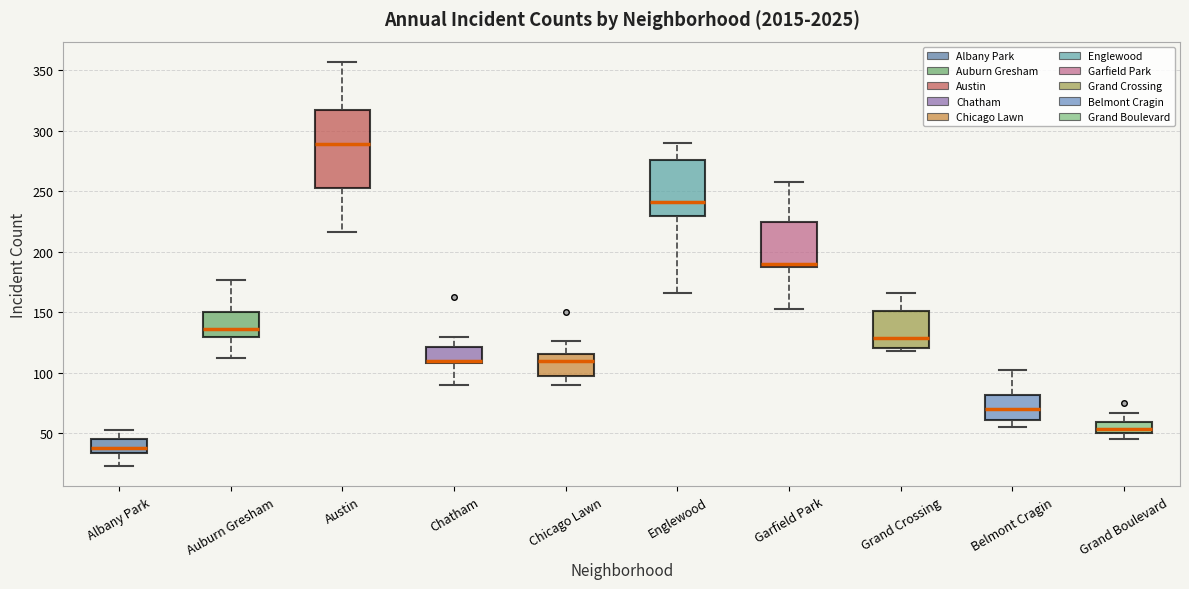

Reading left to right, read every box against the y-axis: the position of its median line, the range the box covers, and the ends of its whiskers. The values are not printed on the chart, so give them approximately, as read against the axis.

Albany Park: median 40, box 35 to 45, whiskers 25 to 55
Auburn Gresham: median 135, box 130 to 150, whiskers 110 to 175
Austin: median 290, box 255 to 320, whiskers 215 to 355
Chatham: median 110, box 110 to 120, whiskers 90 to 130
Chicago Lawn: median 110, box 100 to 115, whiskers 90 to 125
Englewood: median 240, box 230 to 275, whiskers 165 to 290
Garfield Park: median 190 (just above the box's lower edge), box 190 to 225, whiskers 155 to 260
Grand Crossing: median 130, box 120 to 150, whiskers 120 (just below the box's lower edge) to 165
Belmont Cragin: median 70, box 60 to 80, whiskers 55 to 100
Grand Boulevard: median 55, box 50 to 60, whiskers 45 to 65